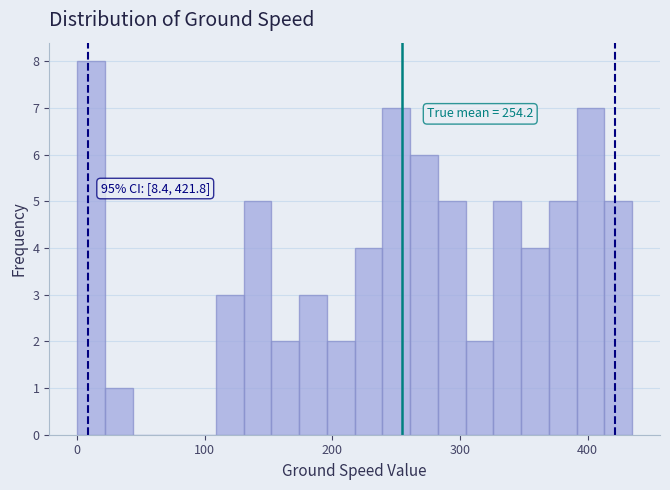

Read against the x-axis, roughly where is the centre of the tallest bar?

10